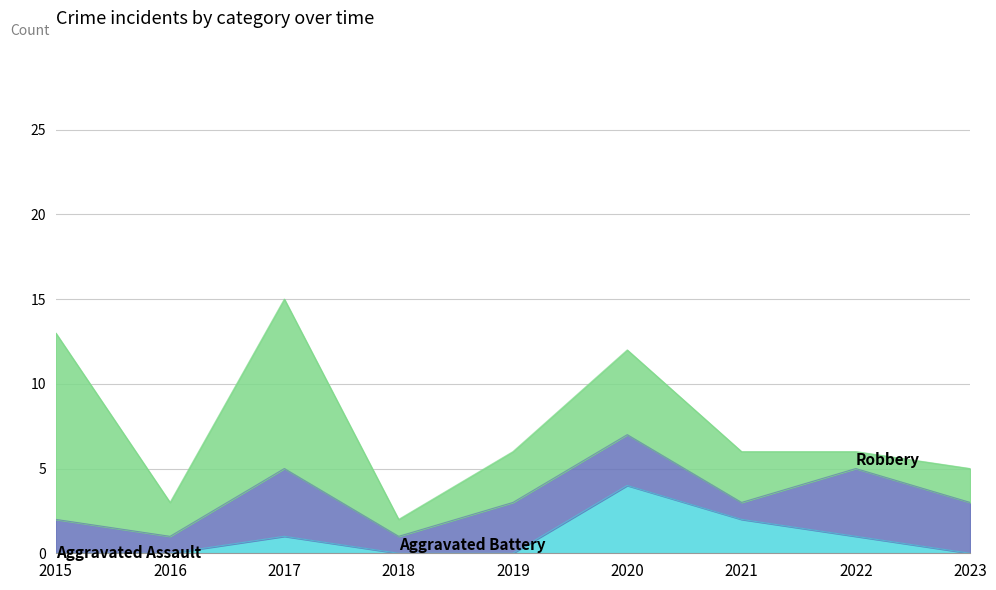

Where do Aggravated Assault and Aggravated Battery first cross each other?

2019 and 2020